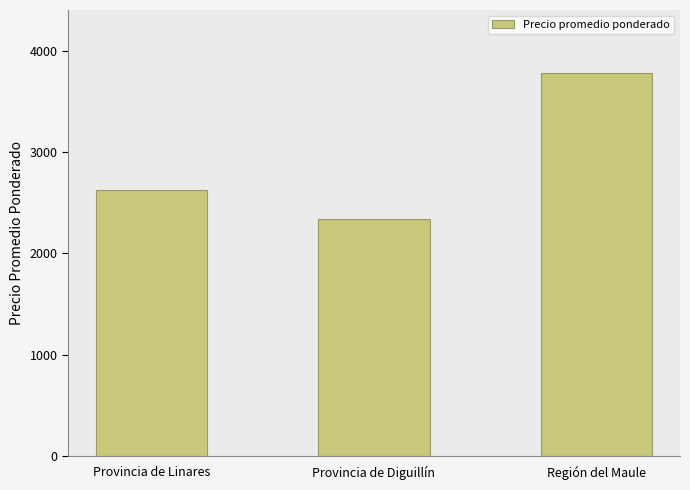

What is the value of the 3rd bar from the left?

3775.0